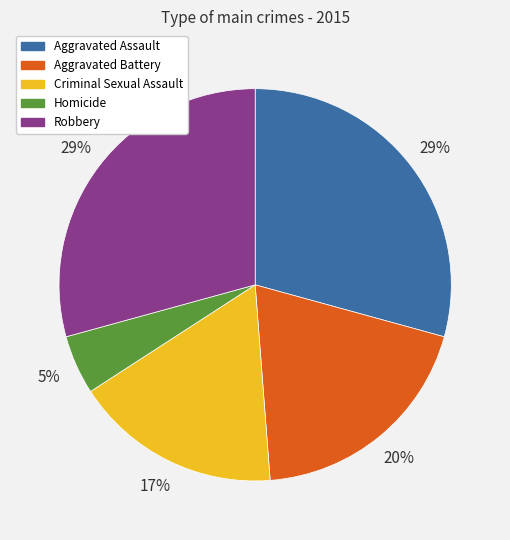

Combined, do Aggravated Assault and Criminal Sexual Assault account for over 50%?

No